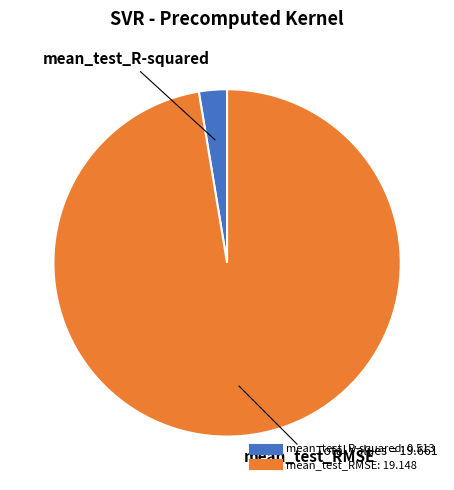

Is it true that mean_test_RMSE is 97% of the pie?

True